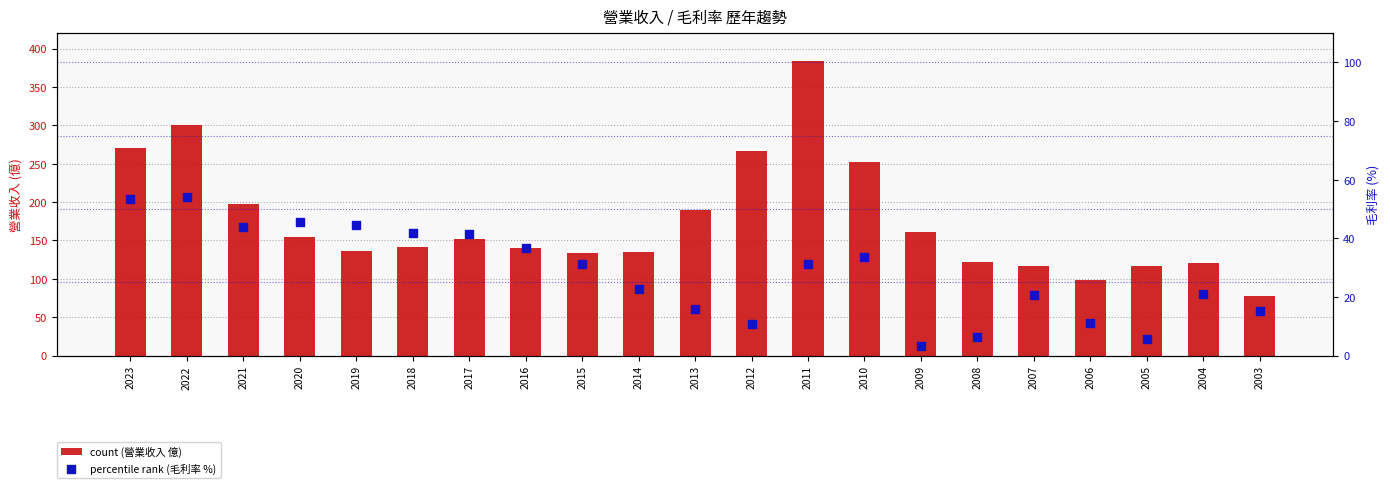

Which series has the largest total across all categories?

count (營業收入 億)